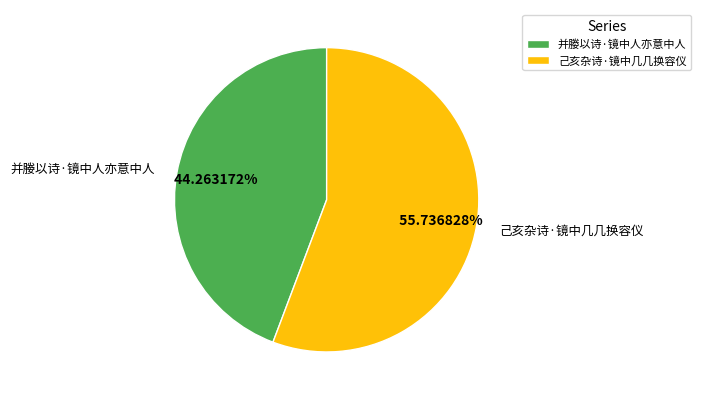

Does 己亥杂诗·镜中几几换容仪 account for over 50% of the chart?

Yes